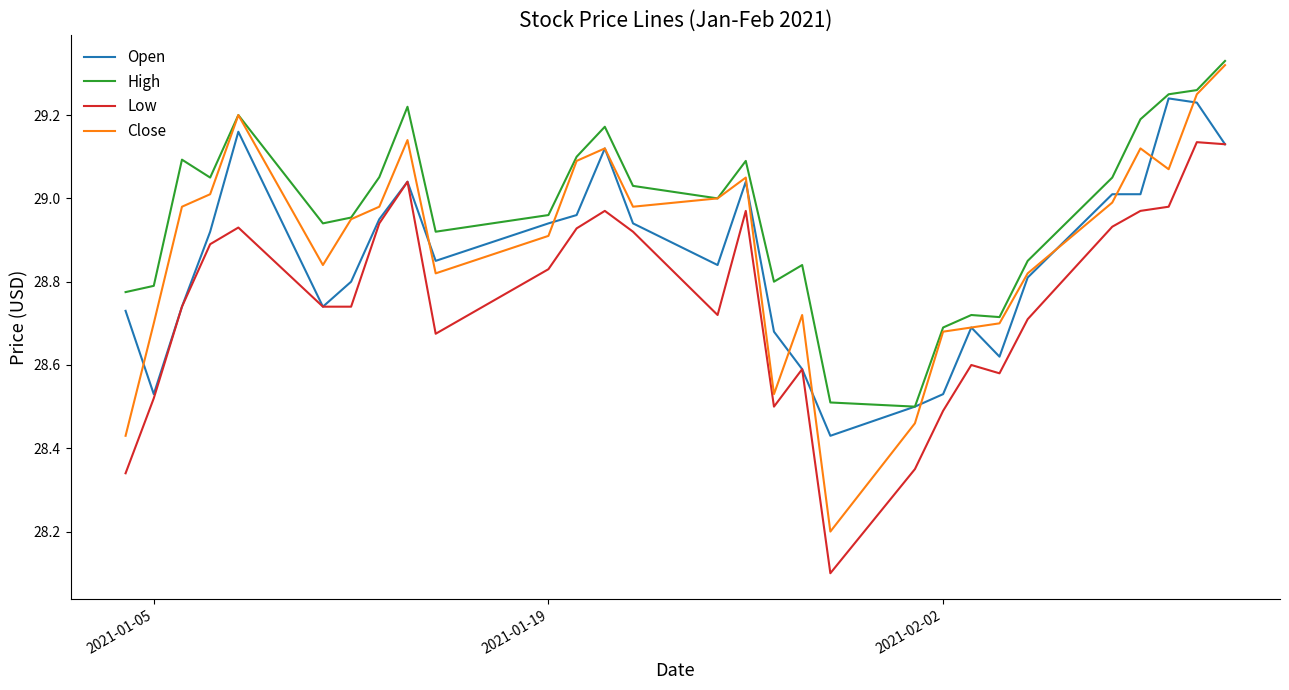

Does the chart have visible grid lines?

No